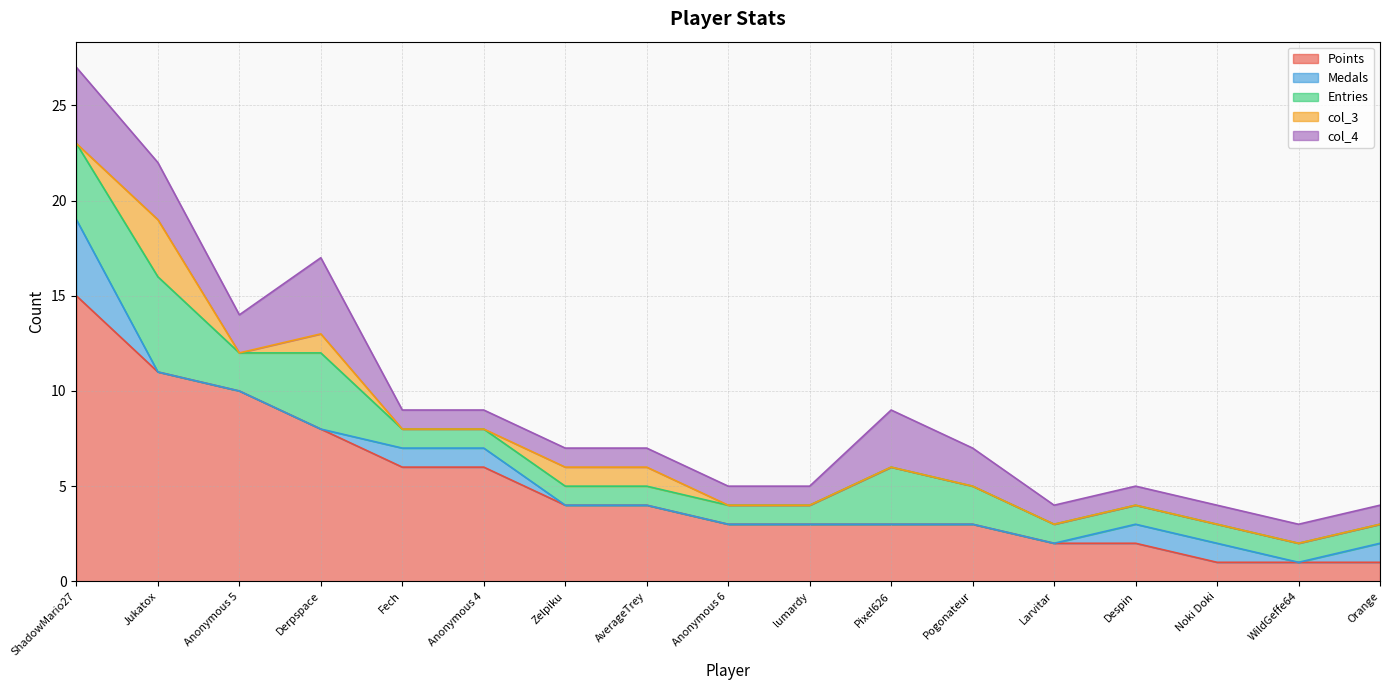

Is it true that col_4 equals 1 at ShadowMario27?

False